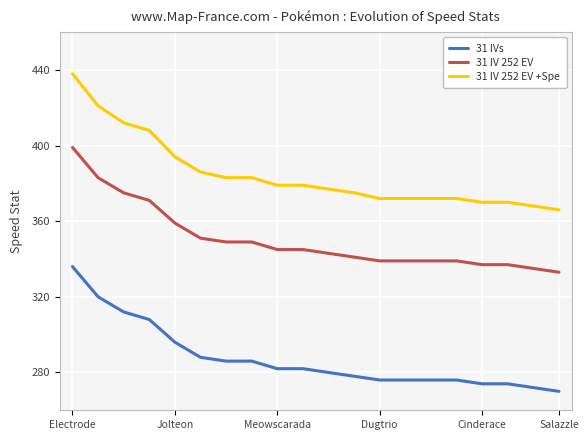

Rank the series by their maximum value, from lowest to highest.

31 IVs, 31 IV 252 EV, 31 IV 252 EV +Spe